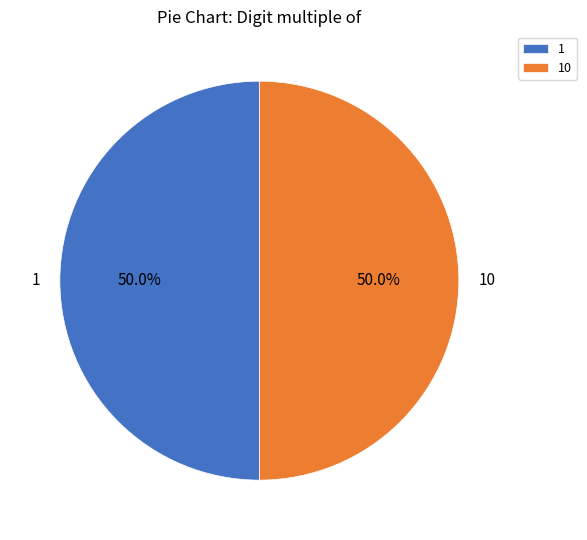

What percentage is NOT represented by 1?

50.0%